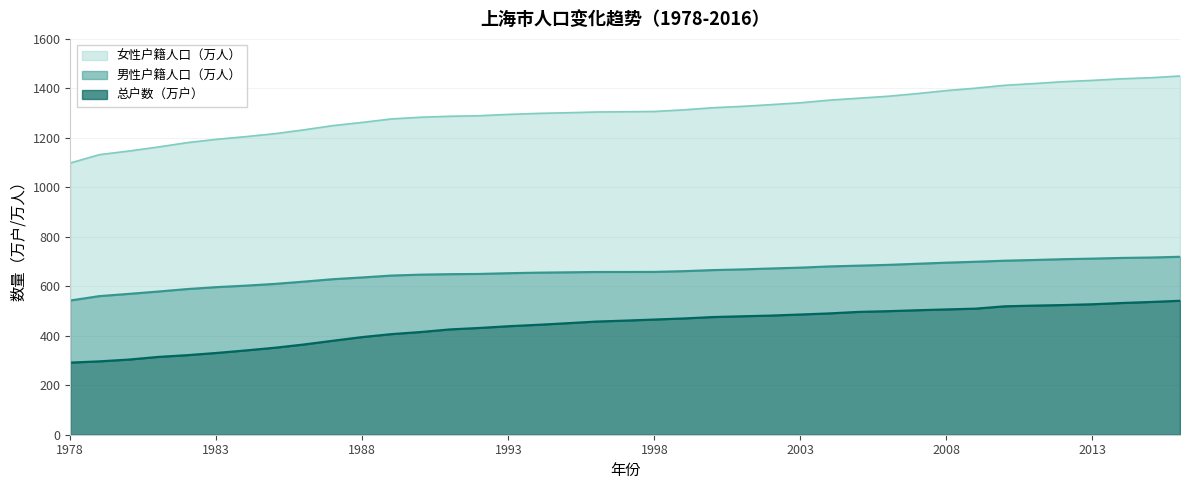

List the series in order of their peak value, highest first.

女性户籍人口（万人）, 男性户籍人口（万人）, 总户数（万户）